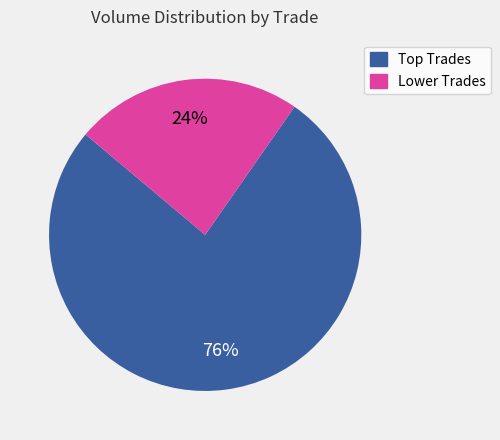

To the nearest percent, what is the average slice percentage?

50%